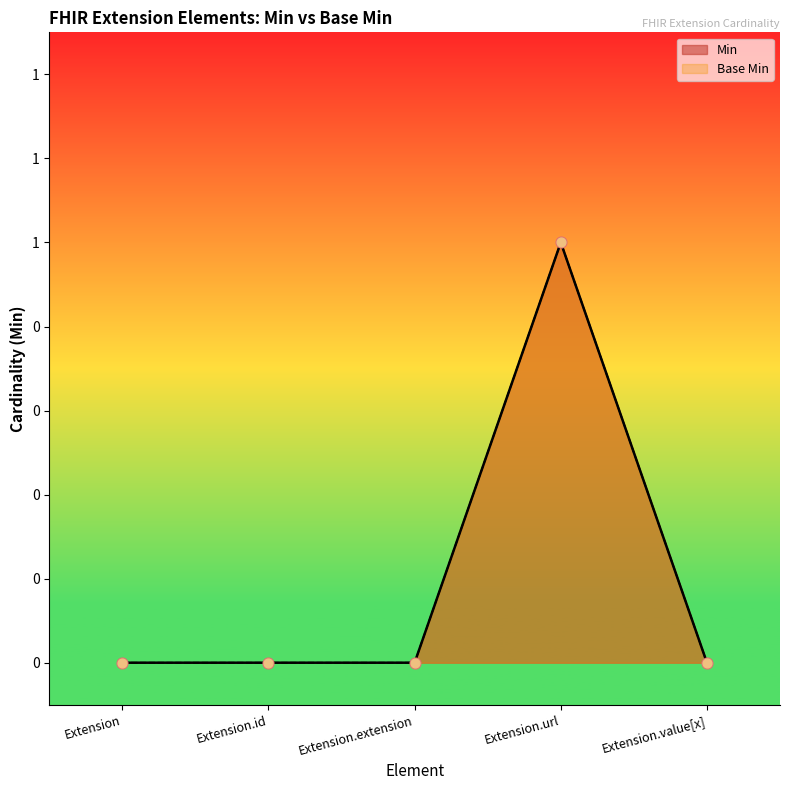

Which series has the largest Y range (max minus min)?

Min